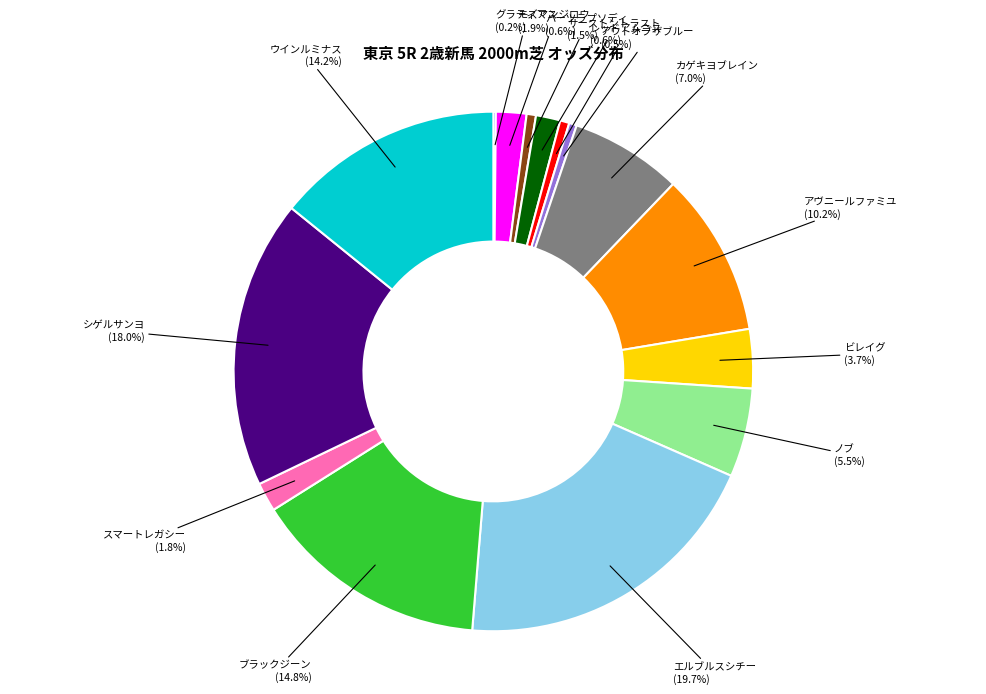

Does ノブ account for over 50% of the chart?

No